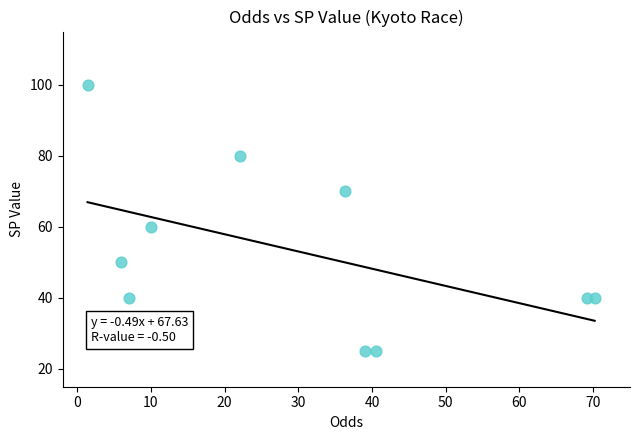

What is the average Y value?

53